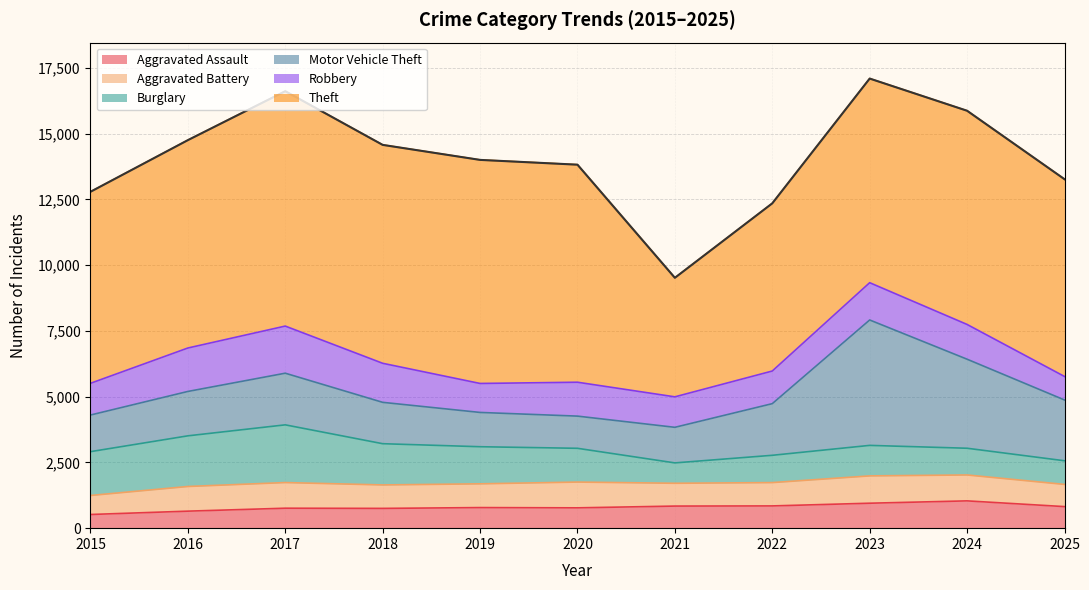

True or false: Robbery and Aggravated Assault cross at least once.

False